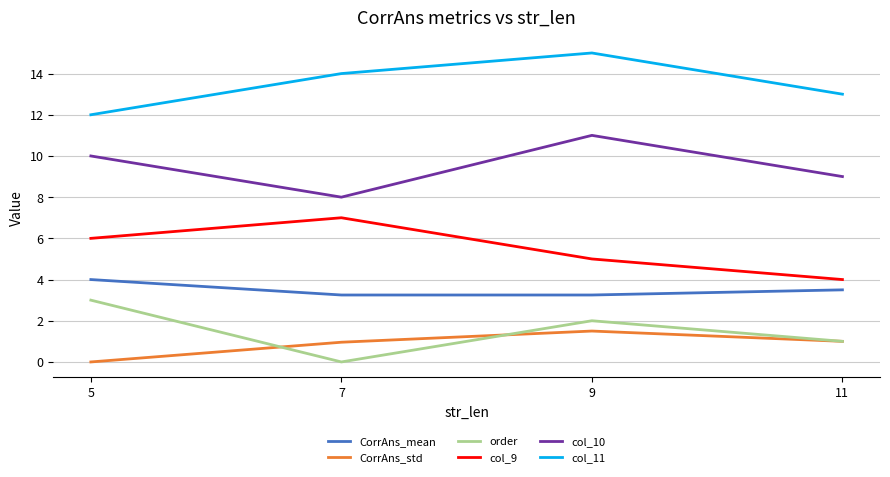

Which series has the largest total across all categories?

col_11